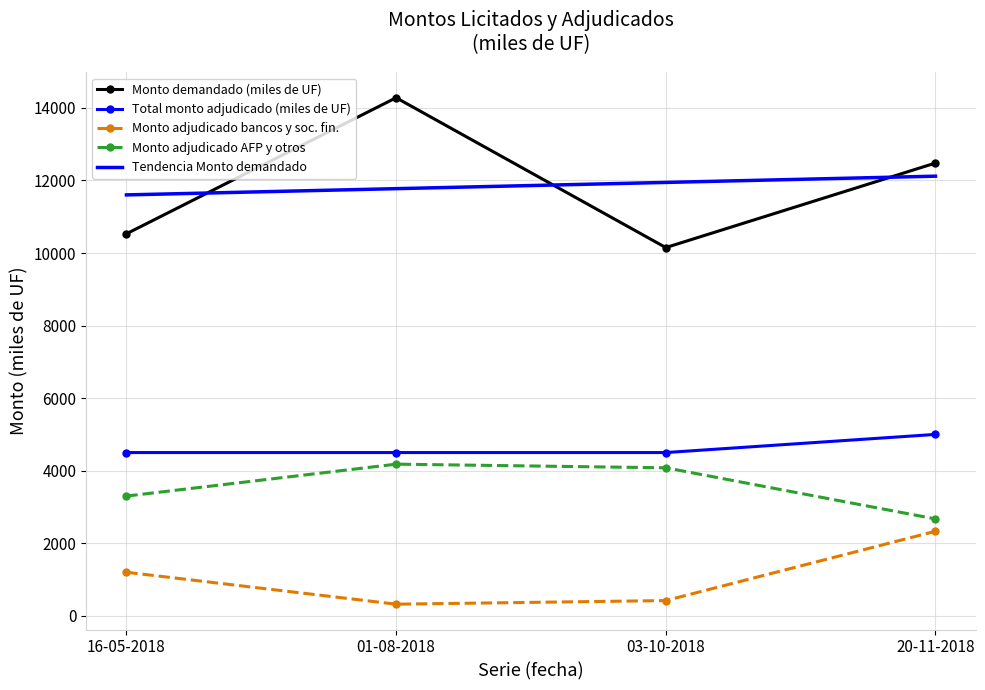

Where is Monto demandado (miles de UF) nearest to the value 12215?

20-11-2018